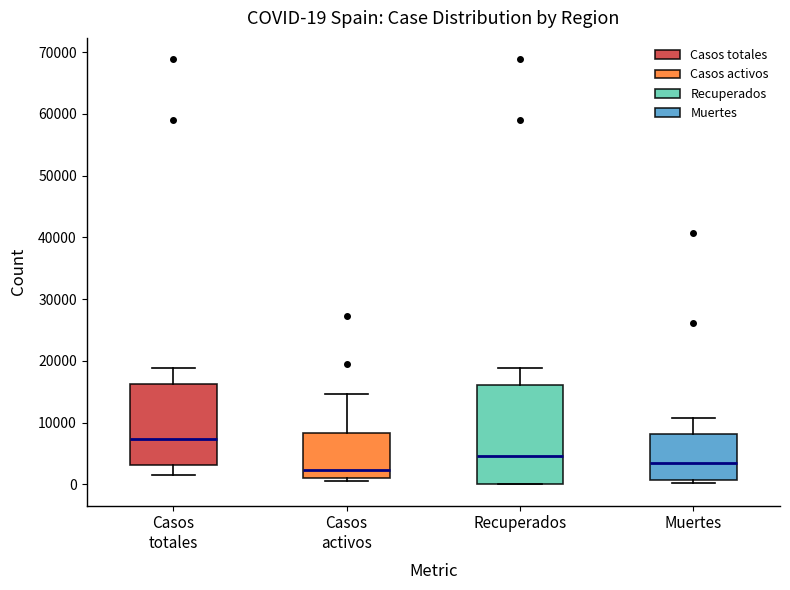

Which box has the lowest median line?

Casos activos